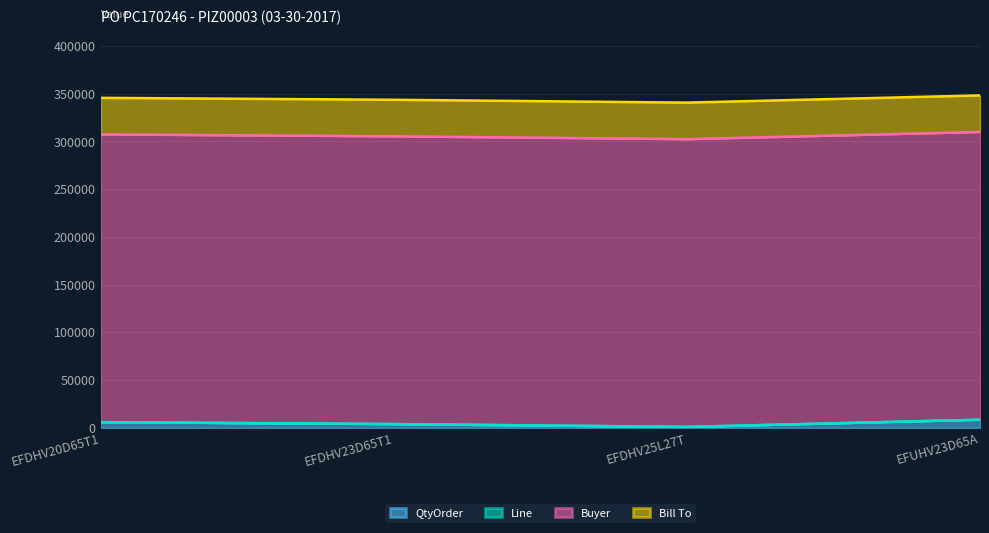

At how many categories does at least one series exceed 97706?

4